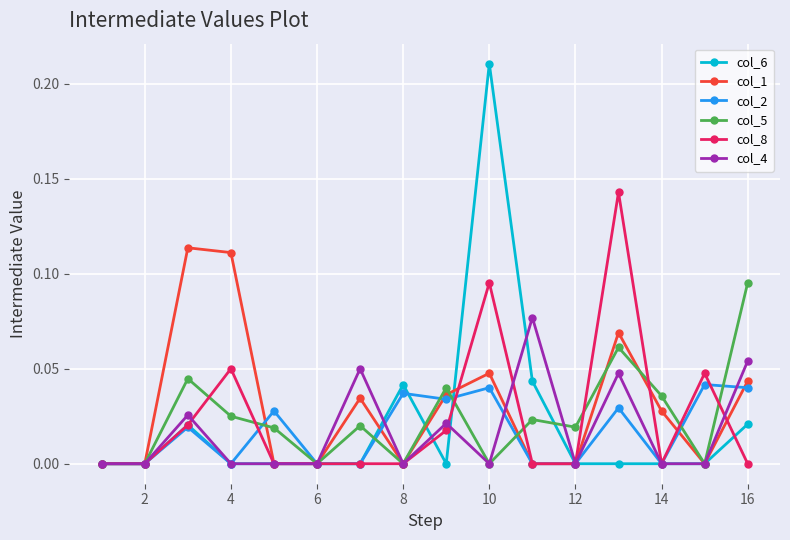

True or false: col_1 has more than 2 points higher than both neighbors.

True